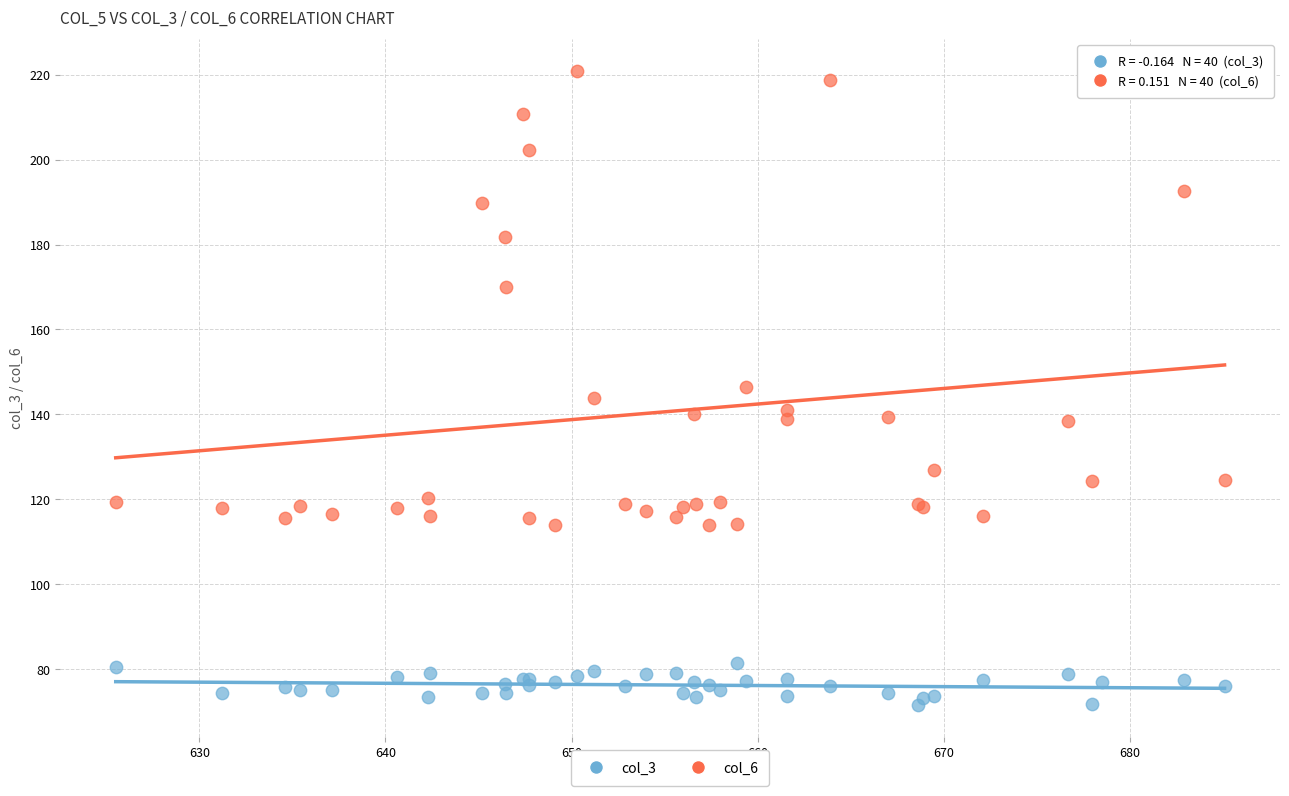

What are all the series names shown in the legend?

col_3, col_6